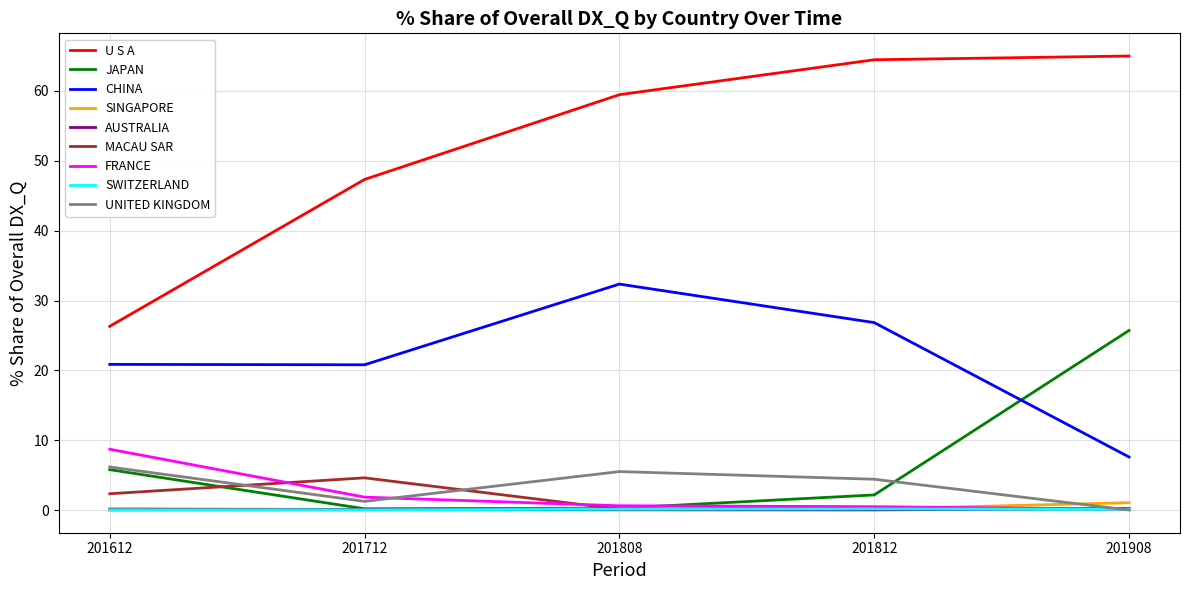

Which series has the largest range (max minus min)?

U S A